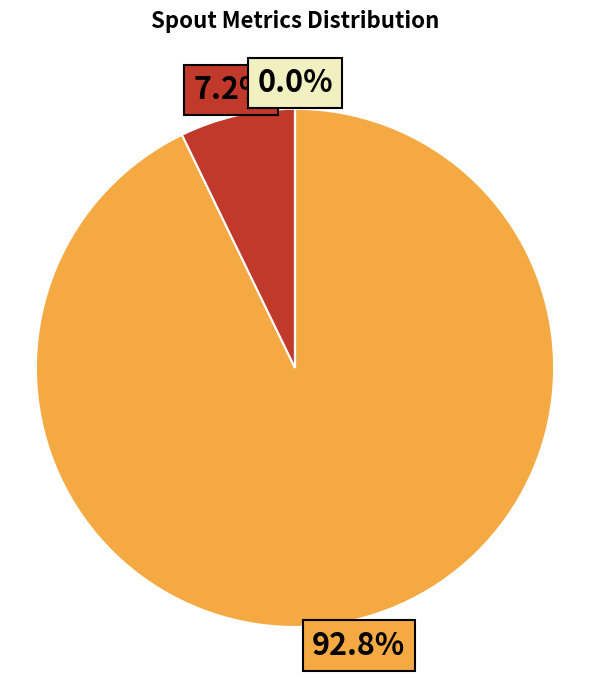

Is there any slice that represents more than half of the pie?

Yes